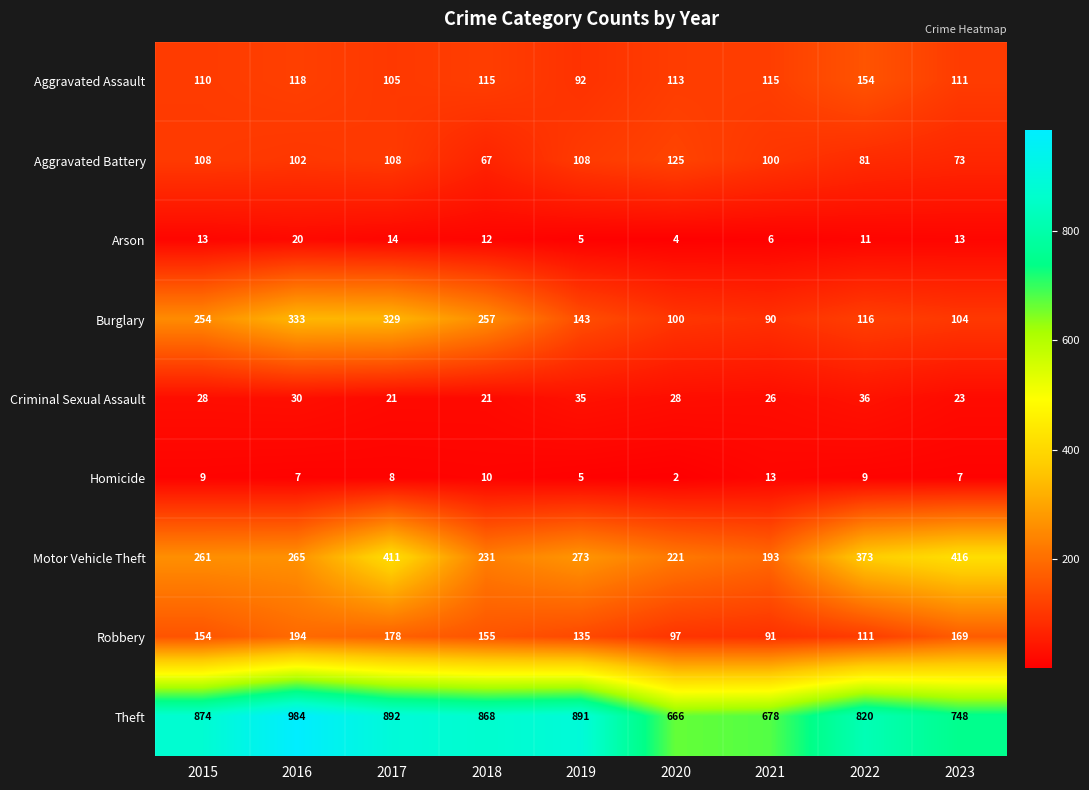

What is the difference between the highest and lowest values at 2020?

664